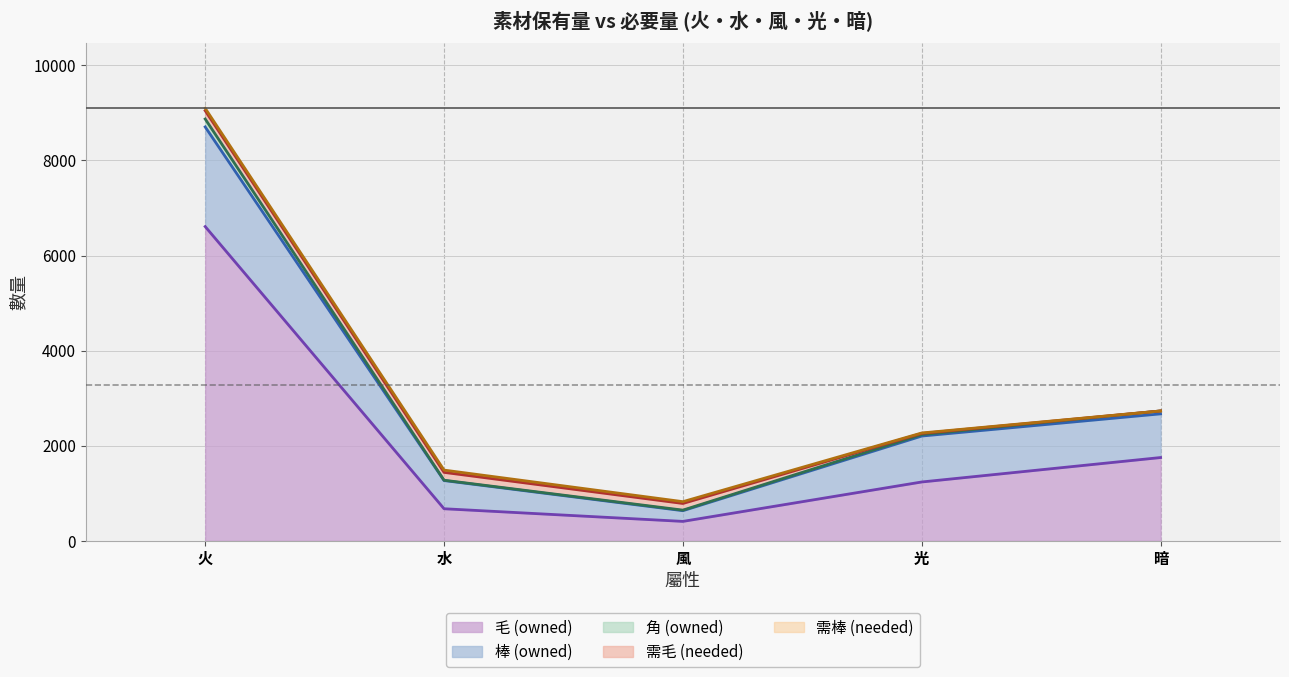

The value of 棒 (owned) at 風 is 345. True or false?

False